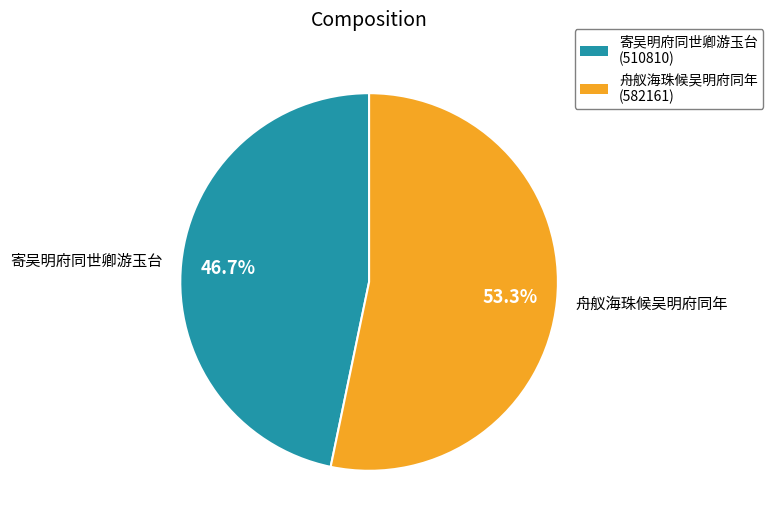

Which category has the smallest portion of the pie?

寄吴明府同世卿游玉台